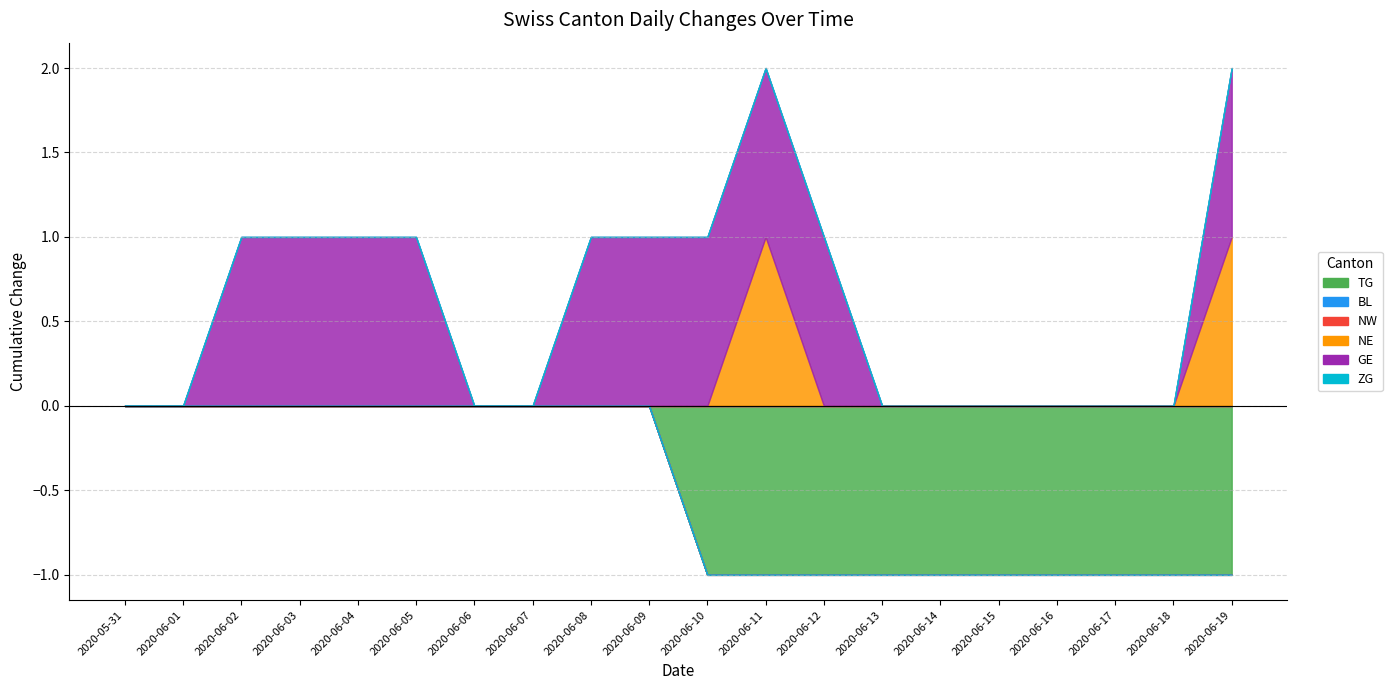

Is it true that ZG equals 0 at 2020-06-21?

True